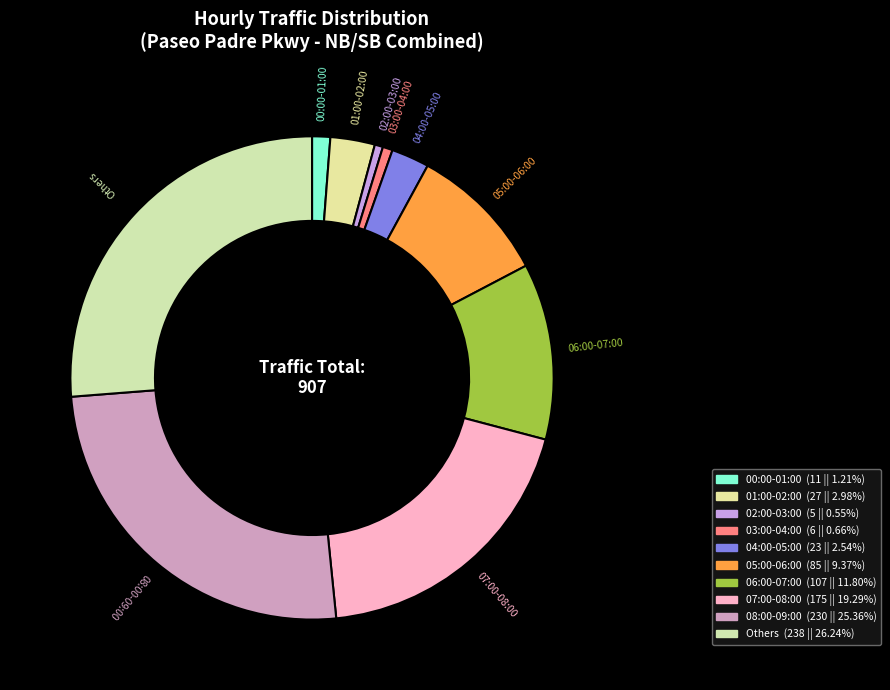

How many segments does this pie chart have?

10